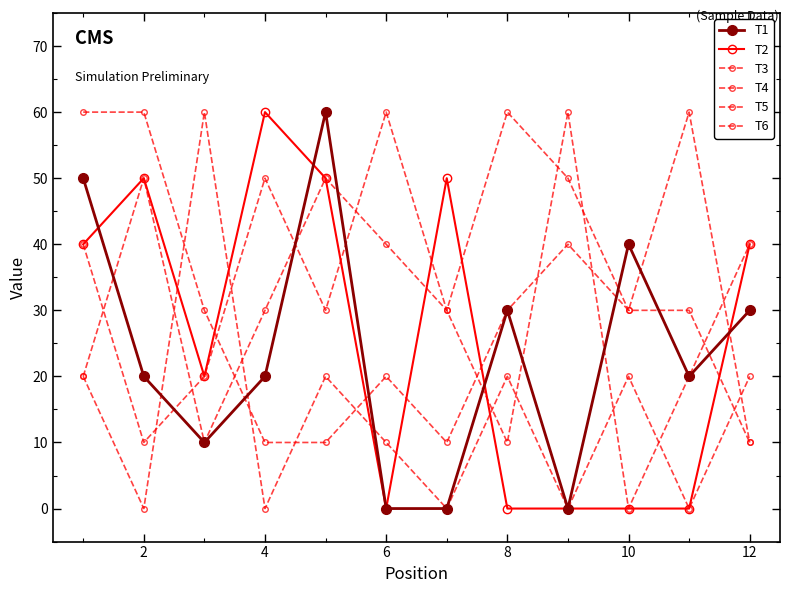

How many intersections are there between T3 and T6?

6